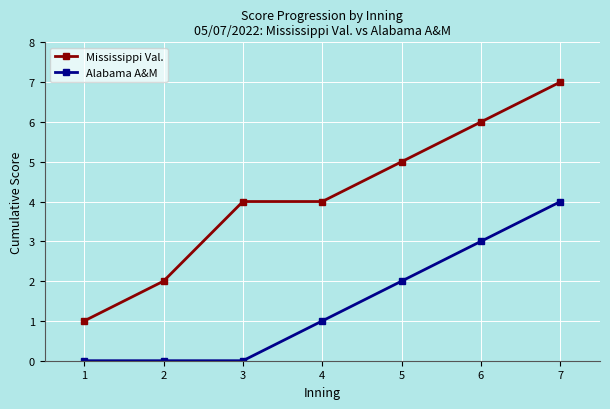

What is the difference between the maximum and minimum values in the Mississippi Val. series?

6